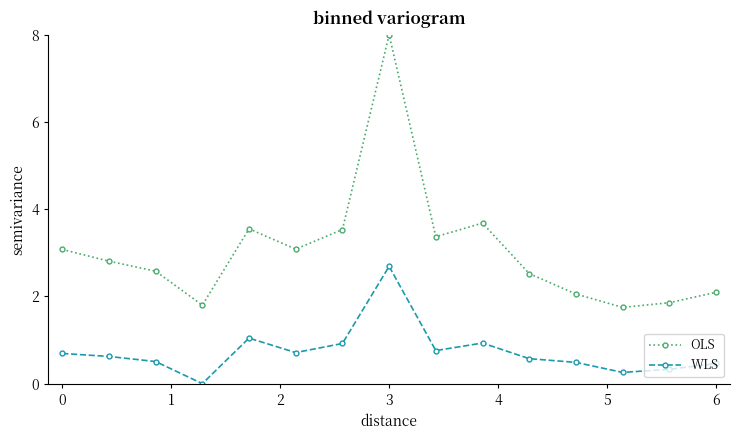

Rank the series by their maximum value, from lowest to highest.

WLS, OLS